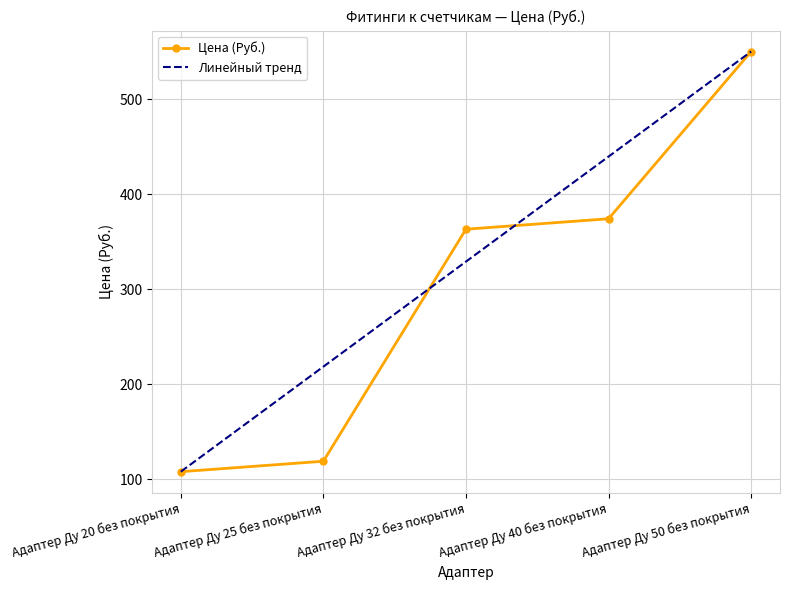

Is it true that Линейный тренд equals 549.1 at Адаптер Ду 32 без покрытия?

False